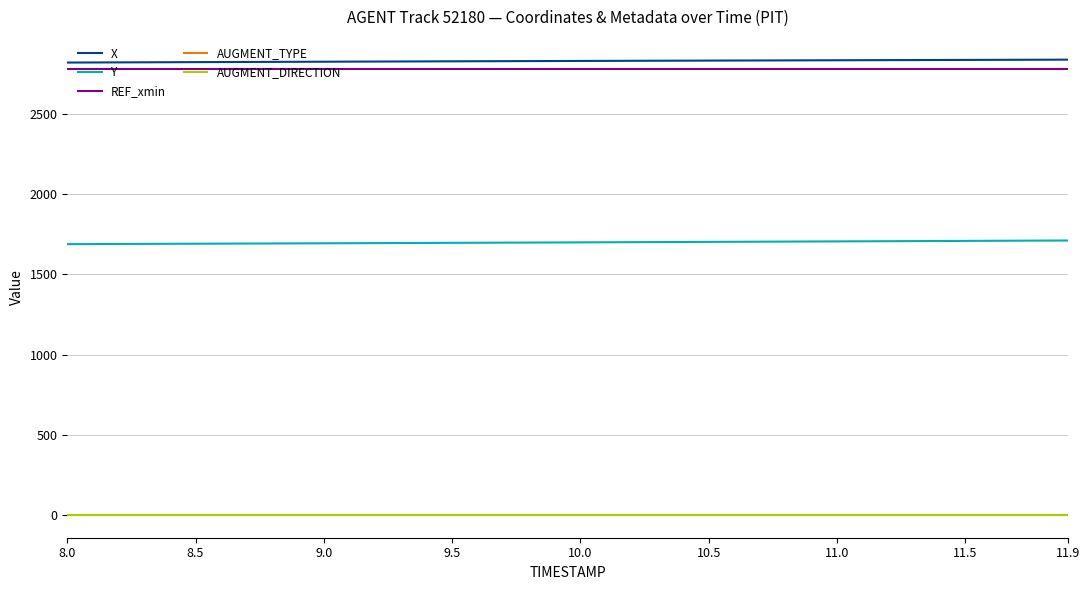

True or false: AUGMENT_DIRECTION and X cross at least once.

False